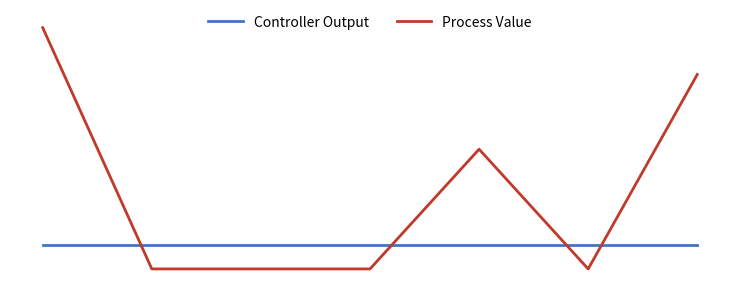

What is the average value of the Process Value series?

3.4